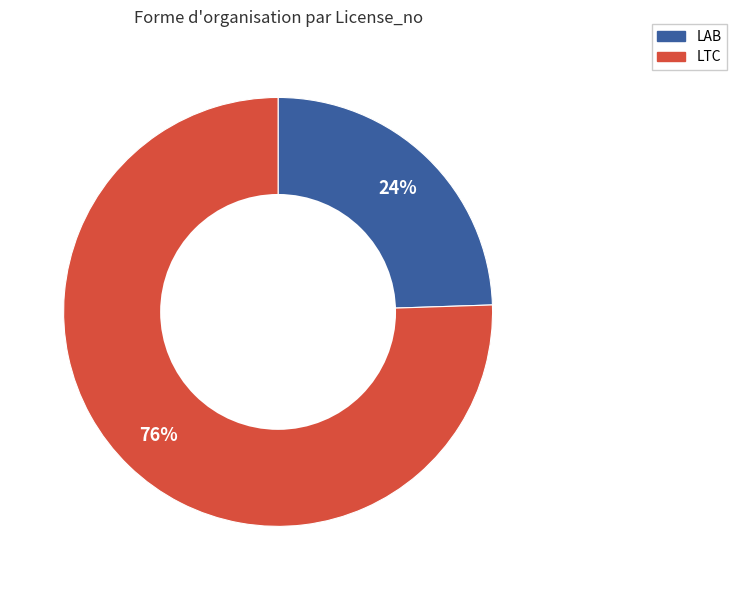

To the nearest percent, what is the average slice percentage?

50%